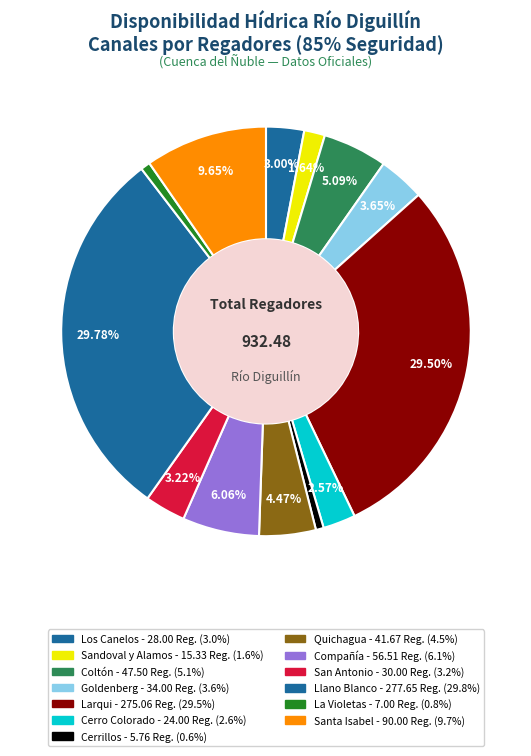

Combined, do Quichagua and Santa Isabel account for over 50%?

No